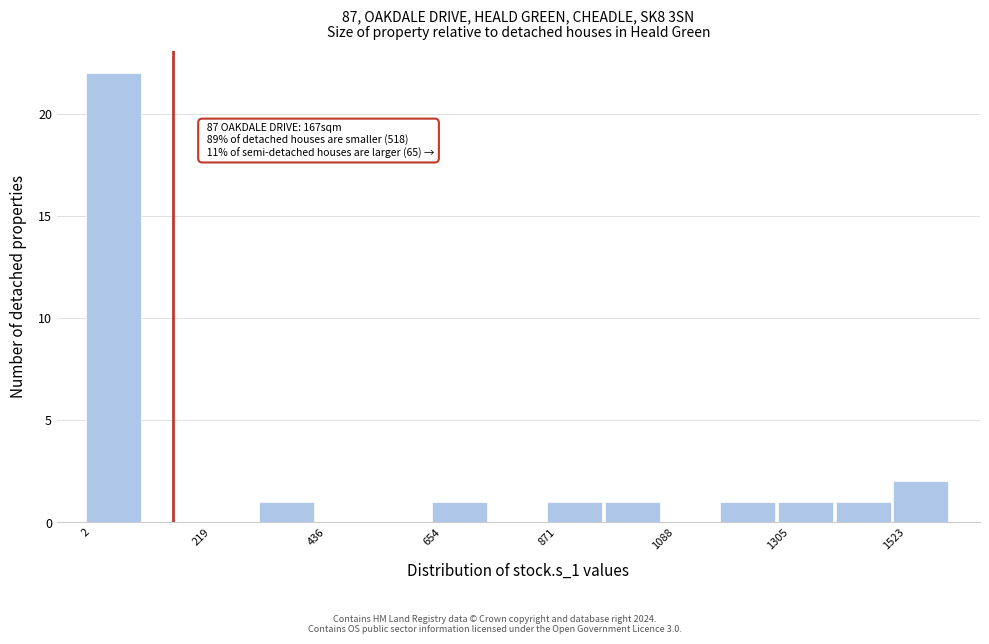

Around what value on the x-axis is the tallest bar? Give the approximate position of its centre, as read against the axis.

50